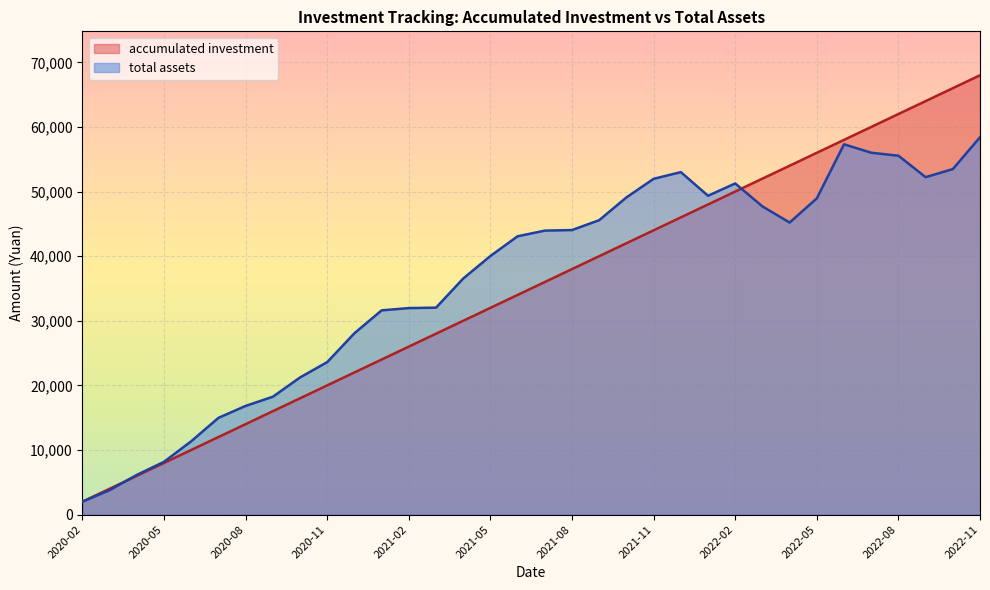

True or false: accumulated investment and total assets cross at least once.

True